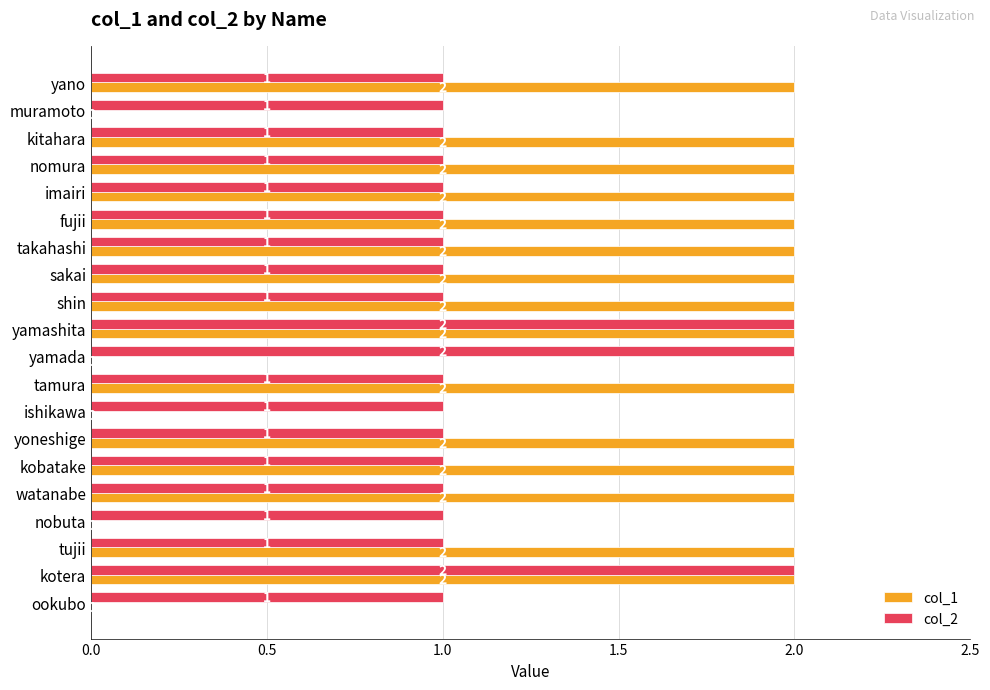

How many values in the col_2 series exceed 1?

3